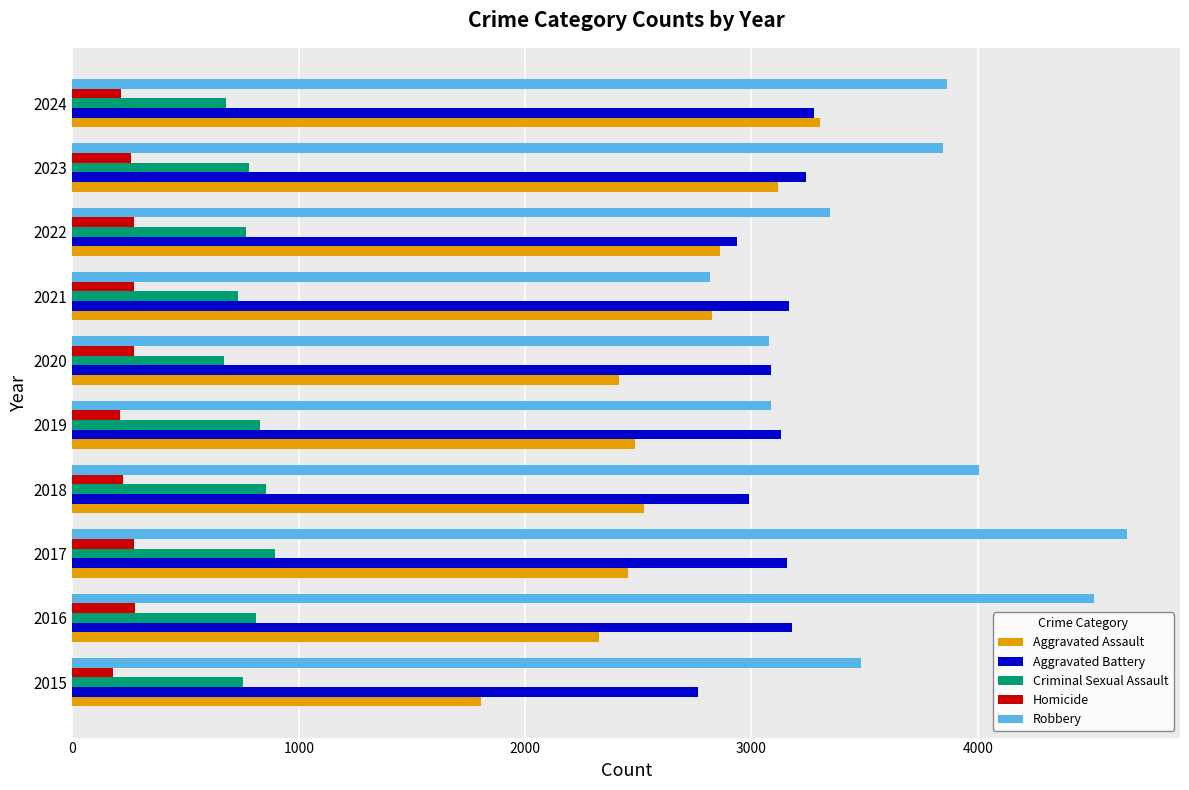

Where is Robbery nearest to the value 3738?

2023